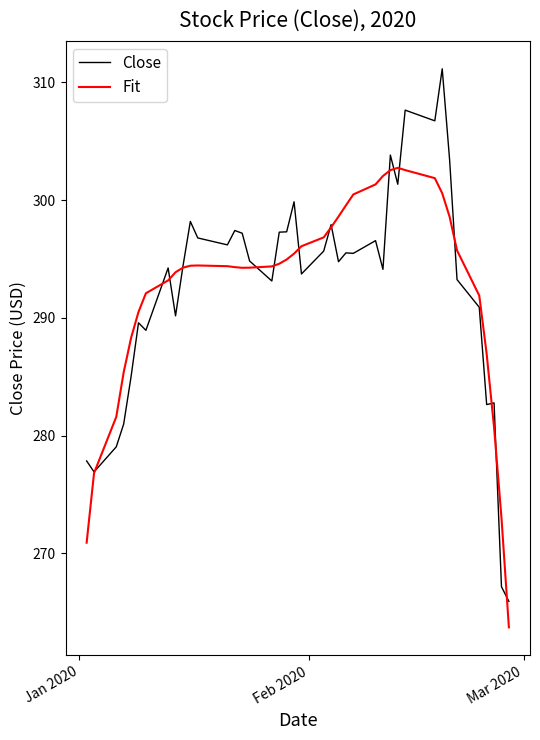

Rank the series by their maximum value, from highest to lowest.

Close, Fit